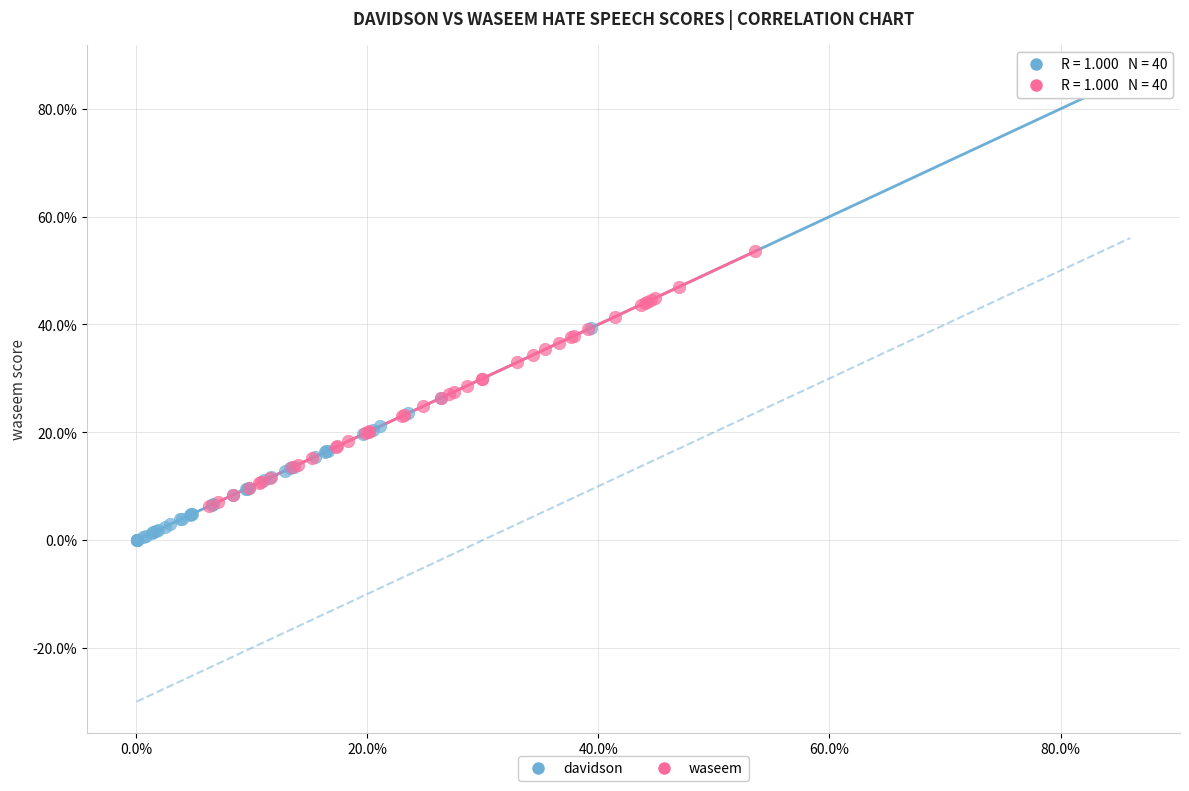

What are all the series names shown in the legend?

davidson, waseem